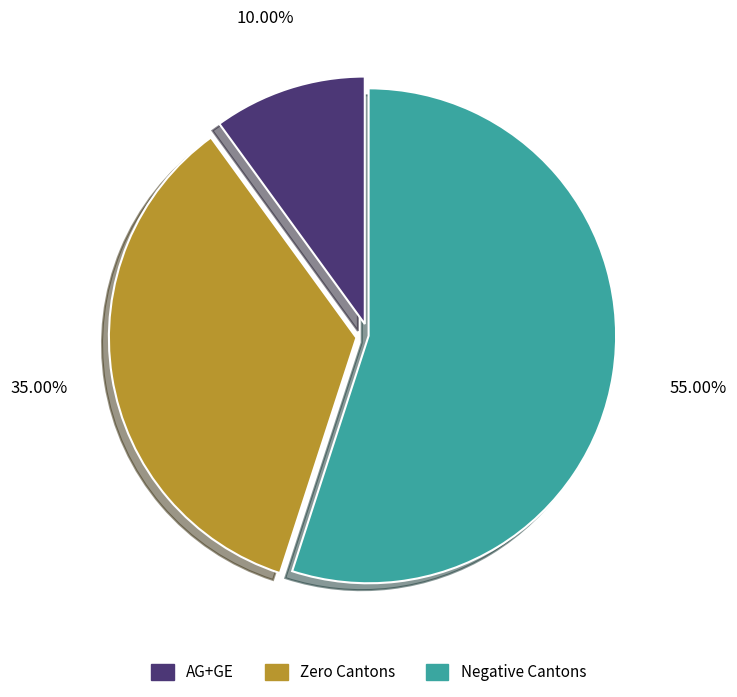

Does any single category account for the majority?

Yes